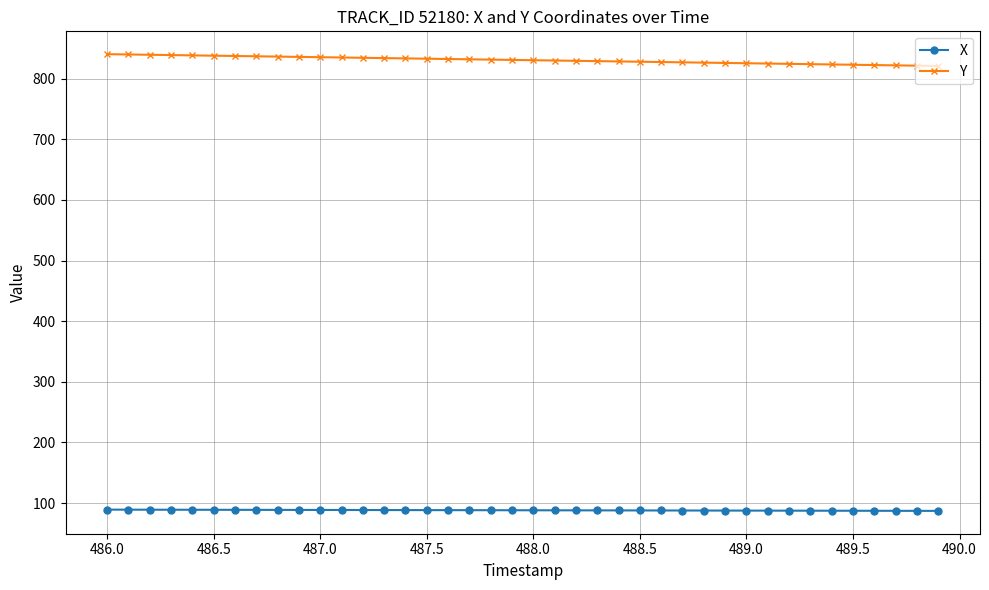

What is the sum of all X values?

3521.9